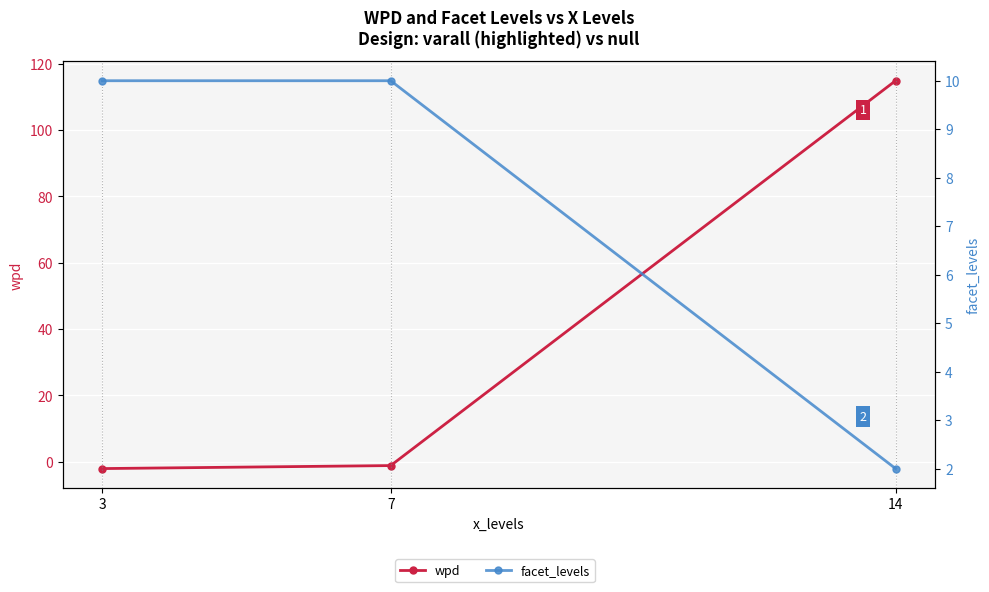

Count the number of data series in this chart.

2